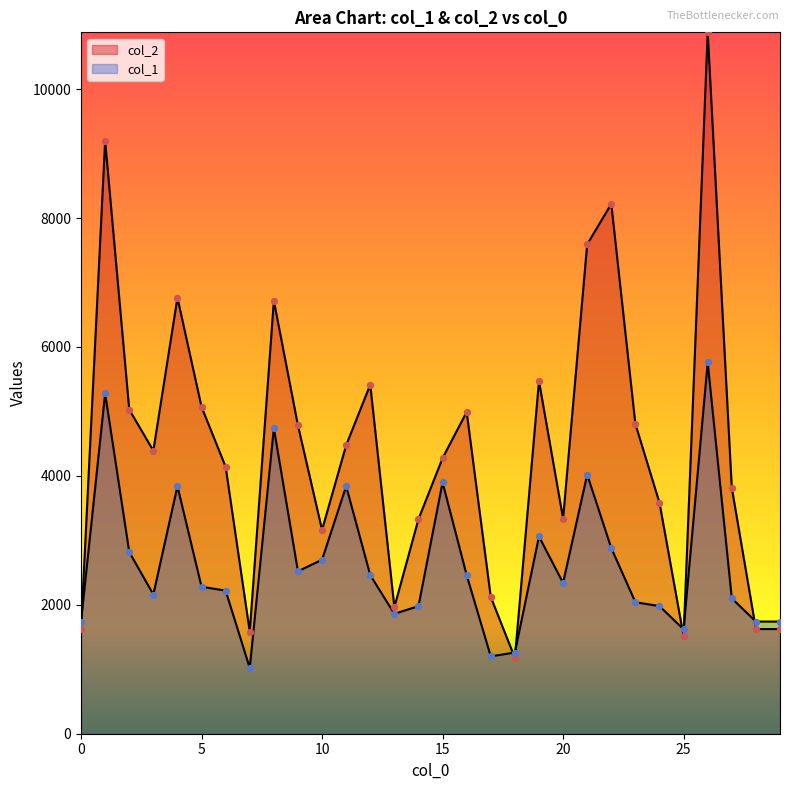

Which series has the largest total across all categories?

col_2